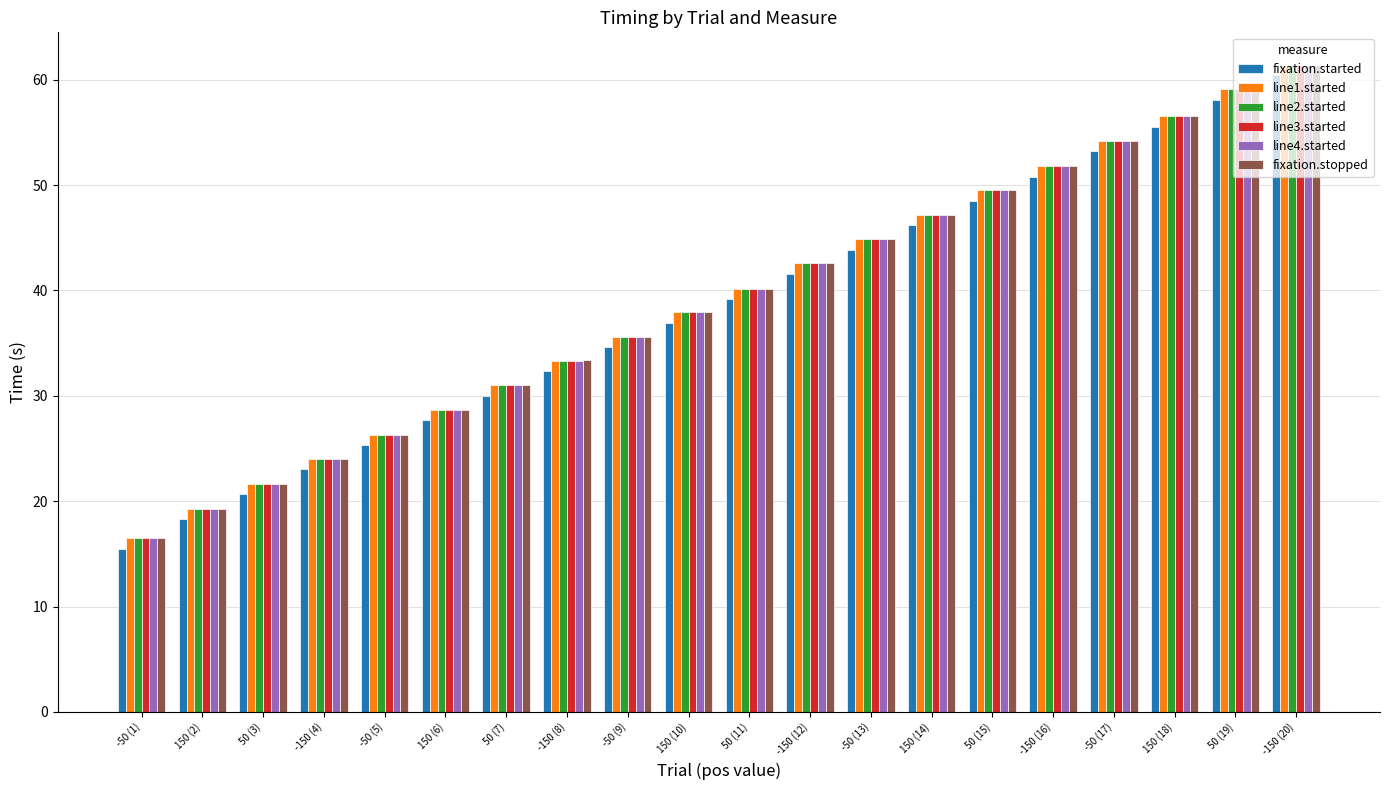

Read the line1.started value at -50 (17).

54.2